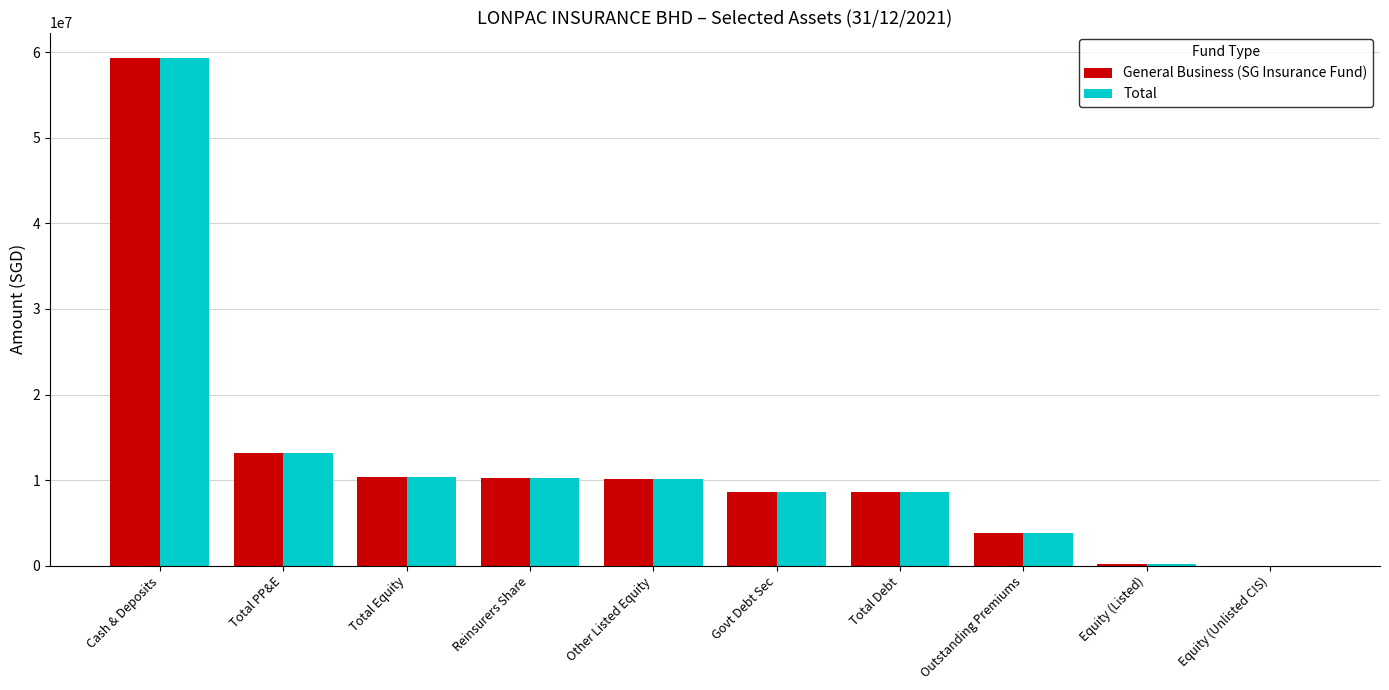

At which category is the sum across all series the highest?

Cash & Deposits